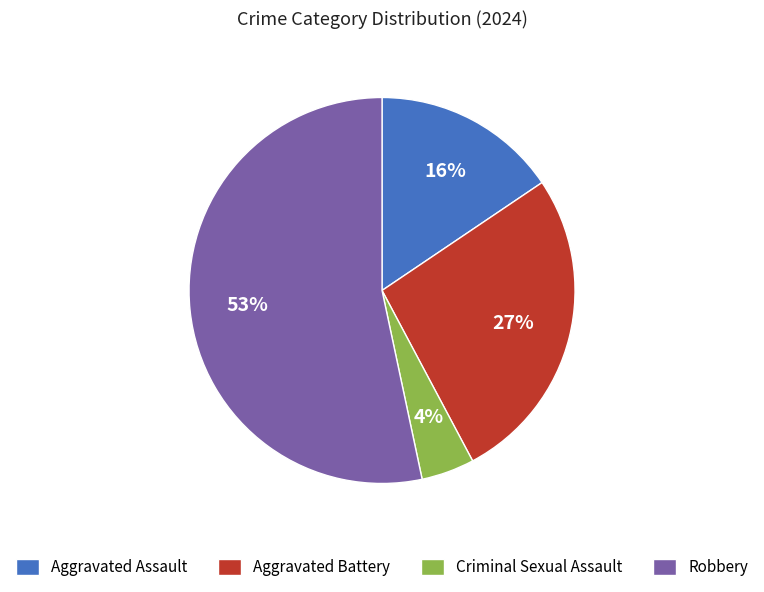

Rank the categories by value from lowest to highest.

Criminal Sexual Assault, Aggravated Assault, Aggravated Battery, Robbery